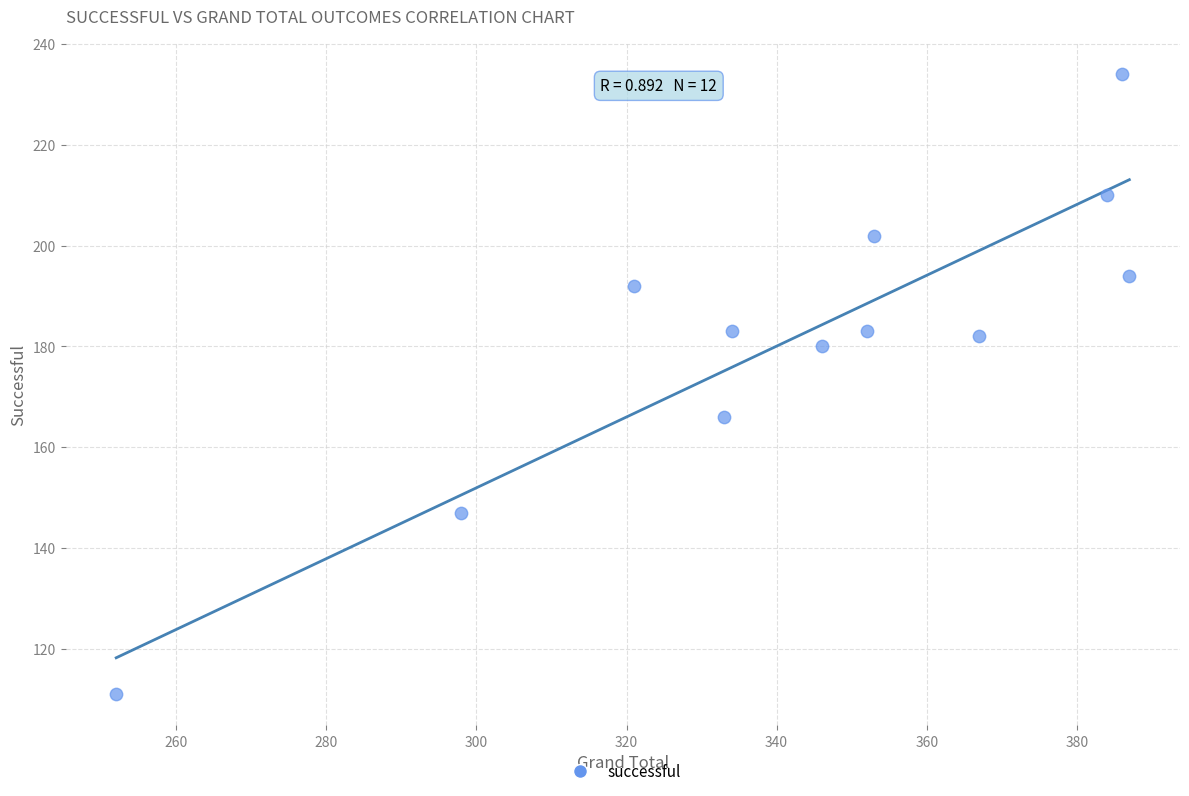

What is the range of X values (max minus min)?

135